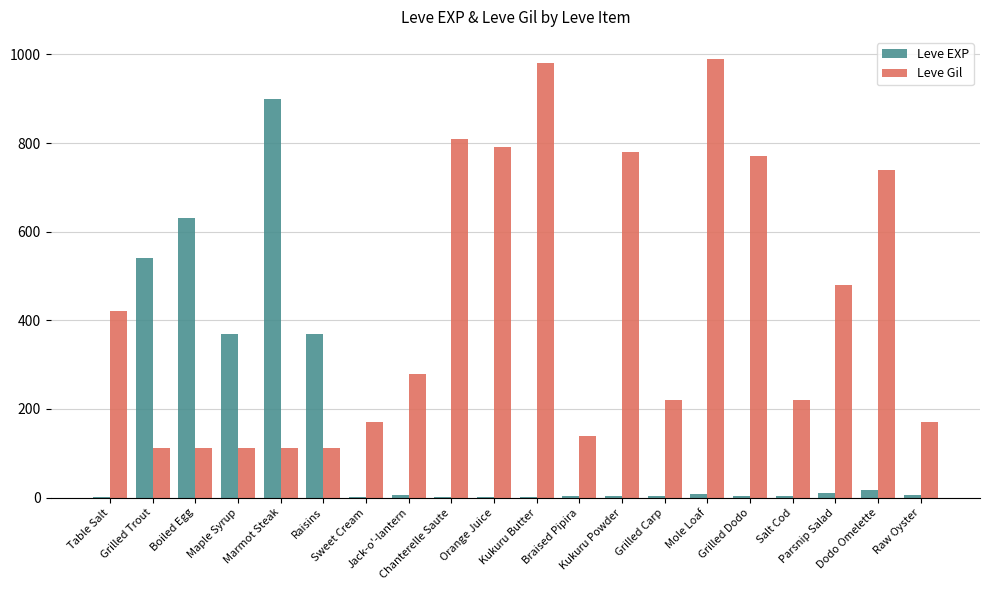

What is the sum of all Leve EXP values?

2881